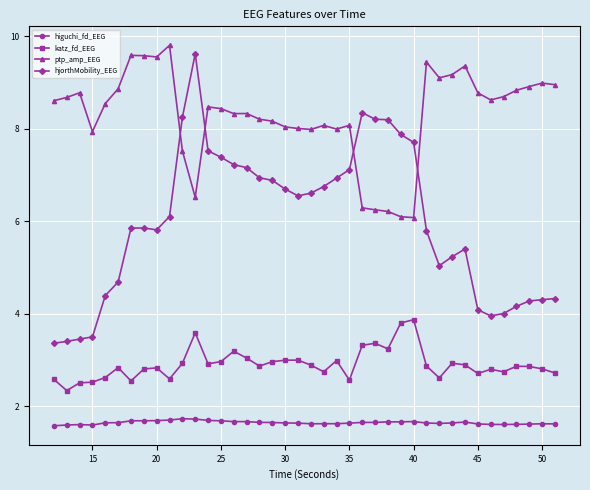

What is the average value of the ptp_amp_EEG series?

8.3